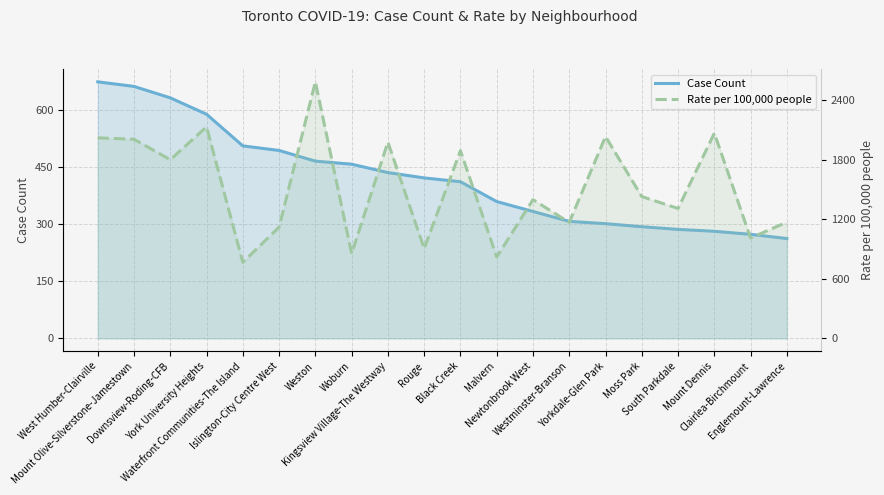

Between Mount Dennis and Kingsview Village-The Westway, which is larger?

Kingsview Village-The Westway